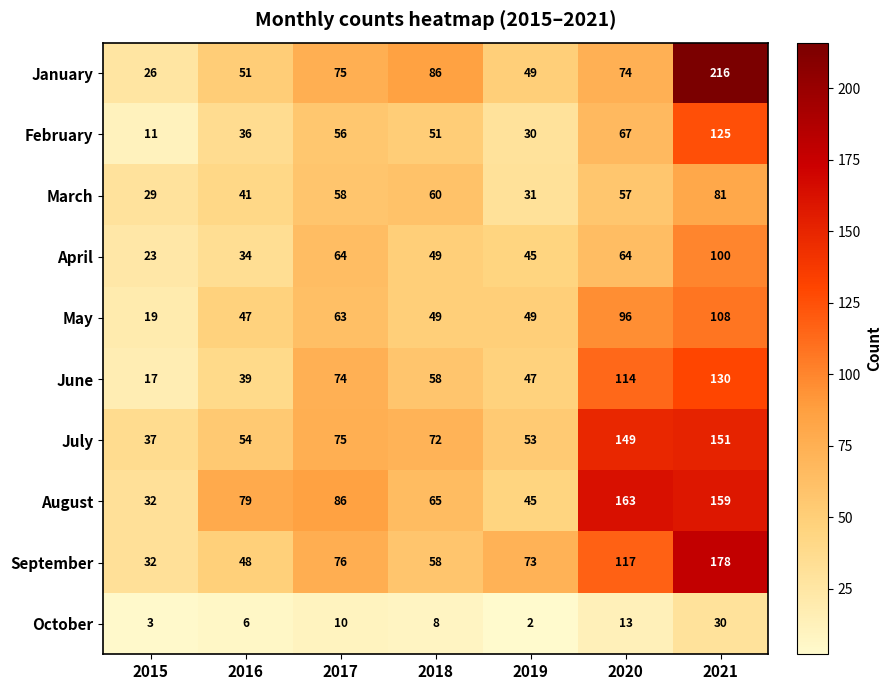

At how many categories does at least one series exceed 103?

2